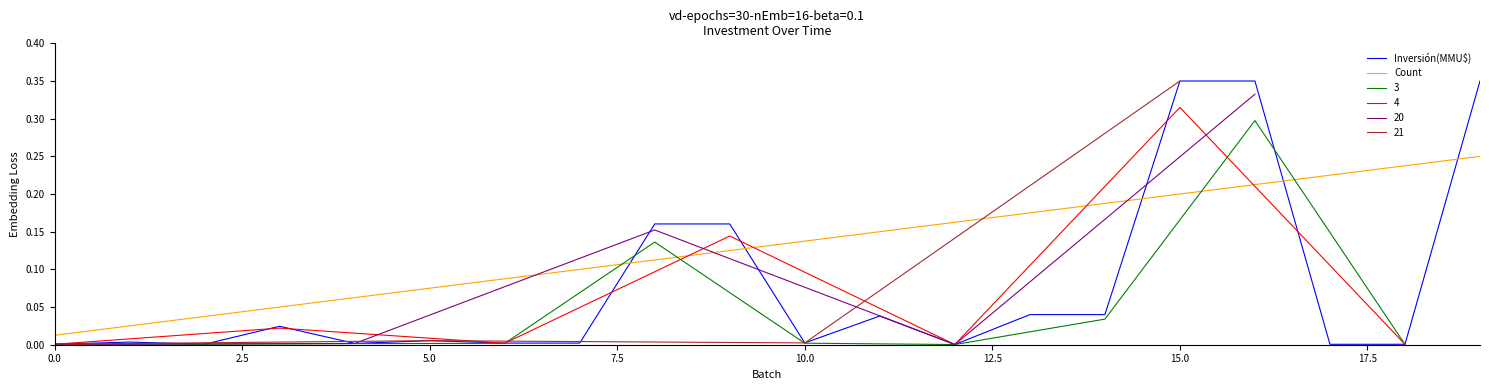

How many intersections are there between Inversión(MMU$) and Count?

5